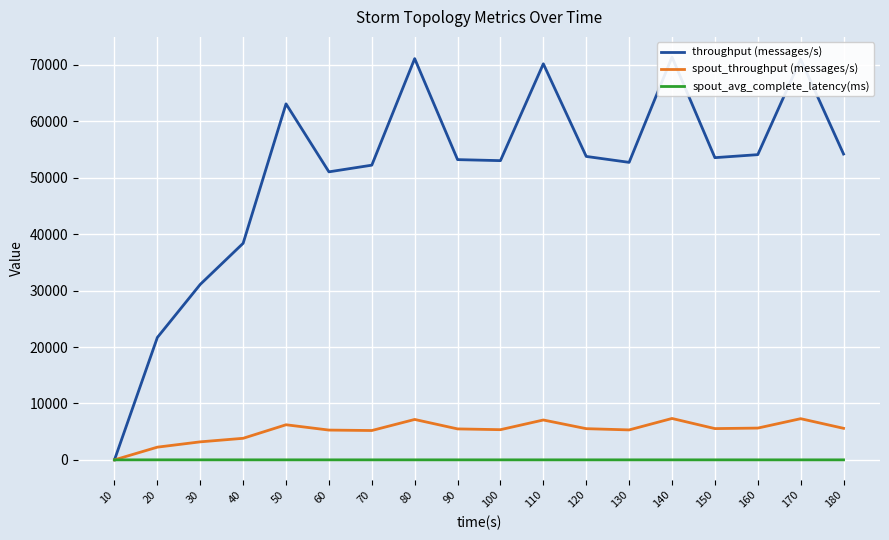

Which series has the largest total across all categories?

throughput (messages/s)